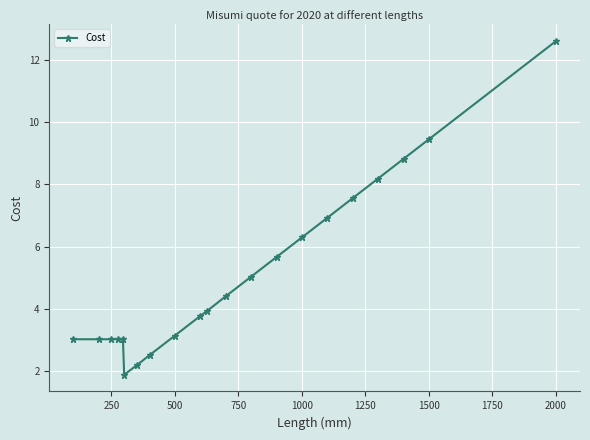

What is the maximum value shown in the chart?

12.6